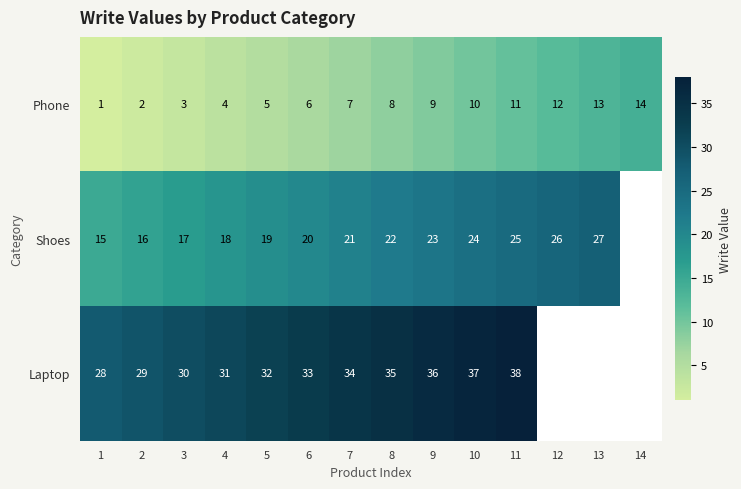

Is it true that Shoes equals 10 at 12?

False